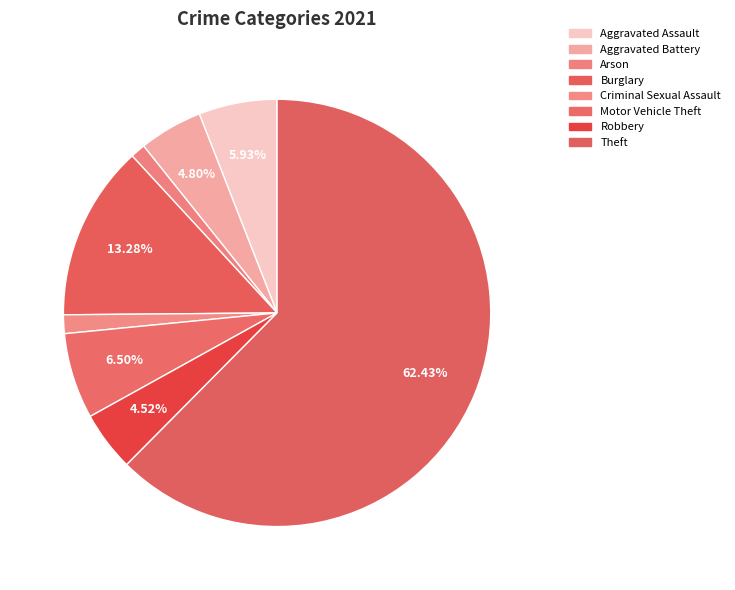

Is Aggravated Battery the majority of the pie?

No